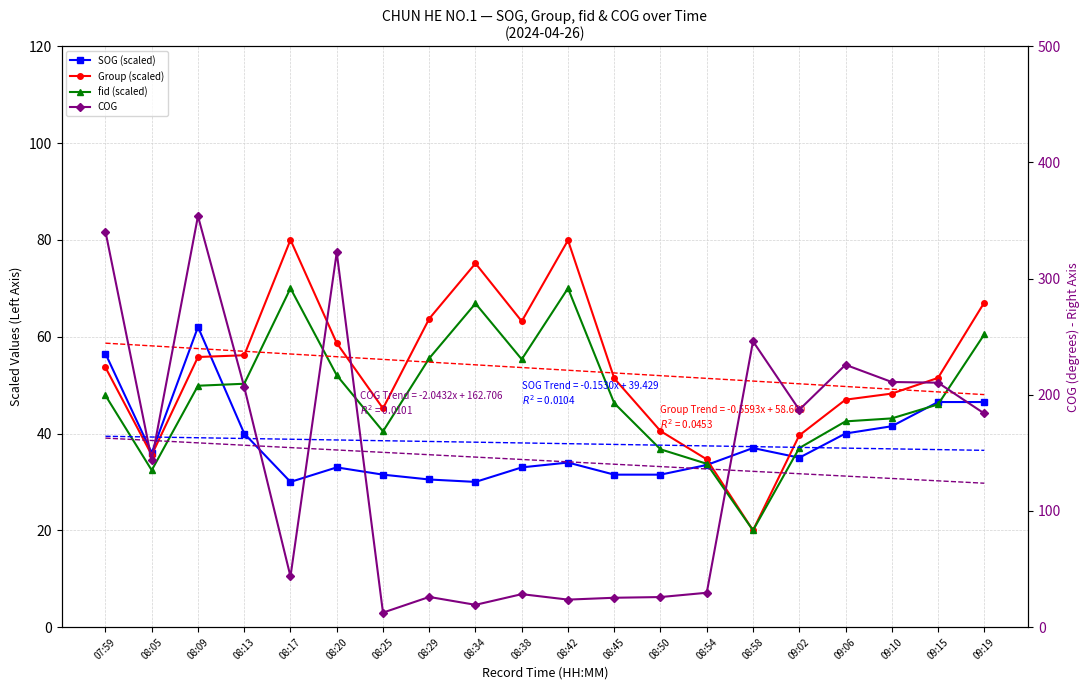

The fid (scaled) series shows 7.8 at 08:50. True or false?

False